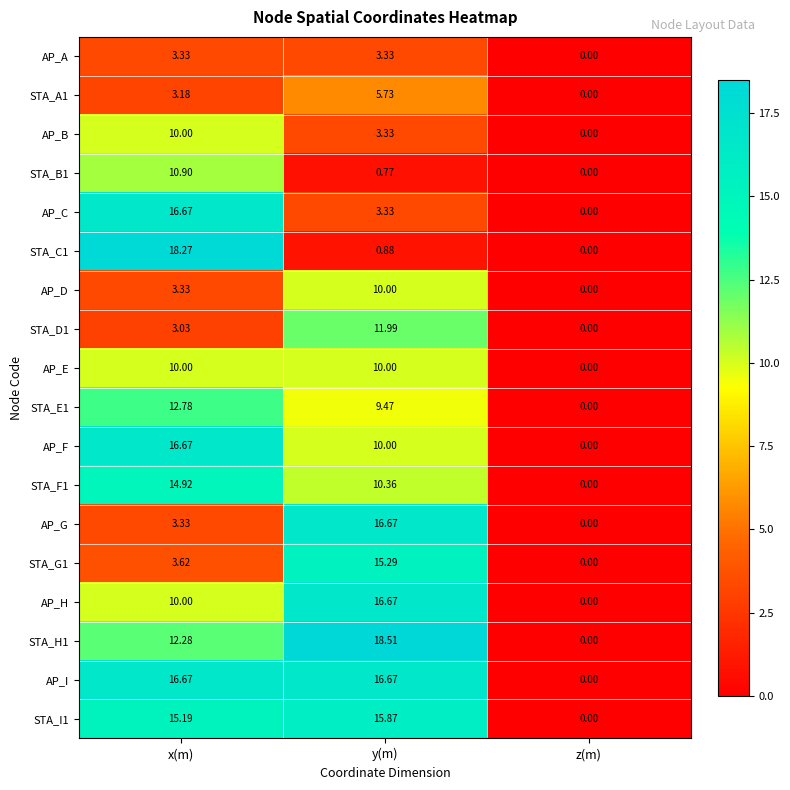

At which label is STA_F1 closest to 7?

y(m)